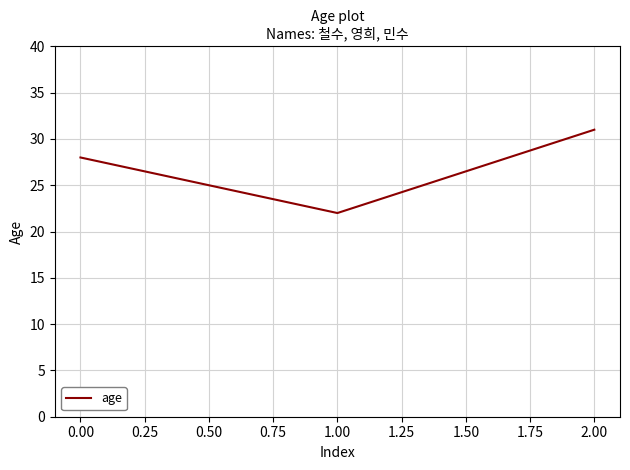

What is the greatest value displayed?

31